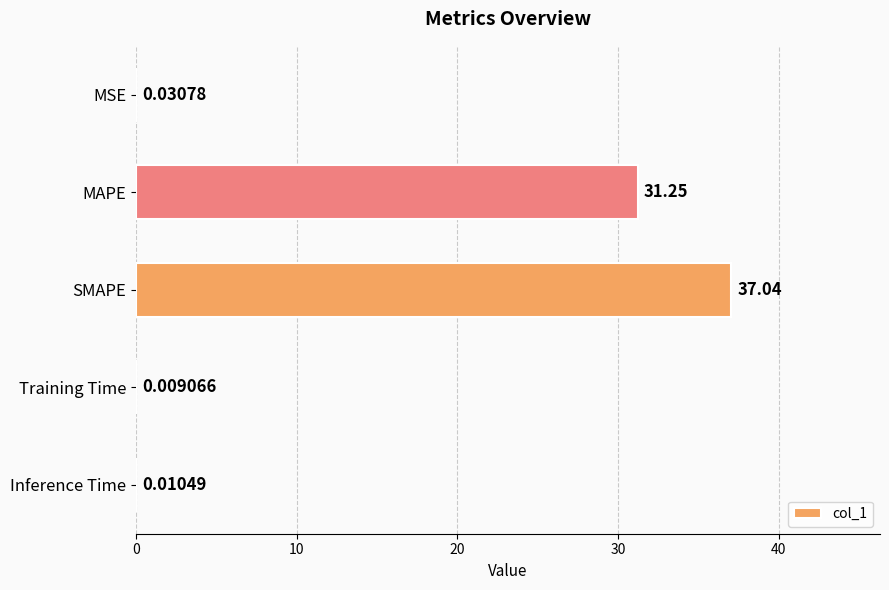

Which label corresponds to the largest value in the chart?

SMAPE